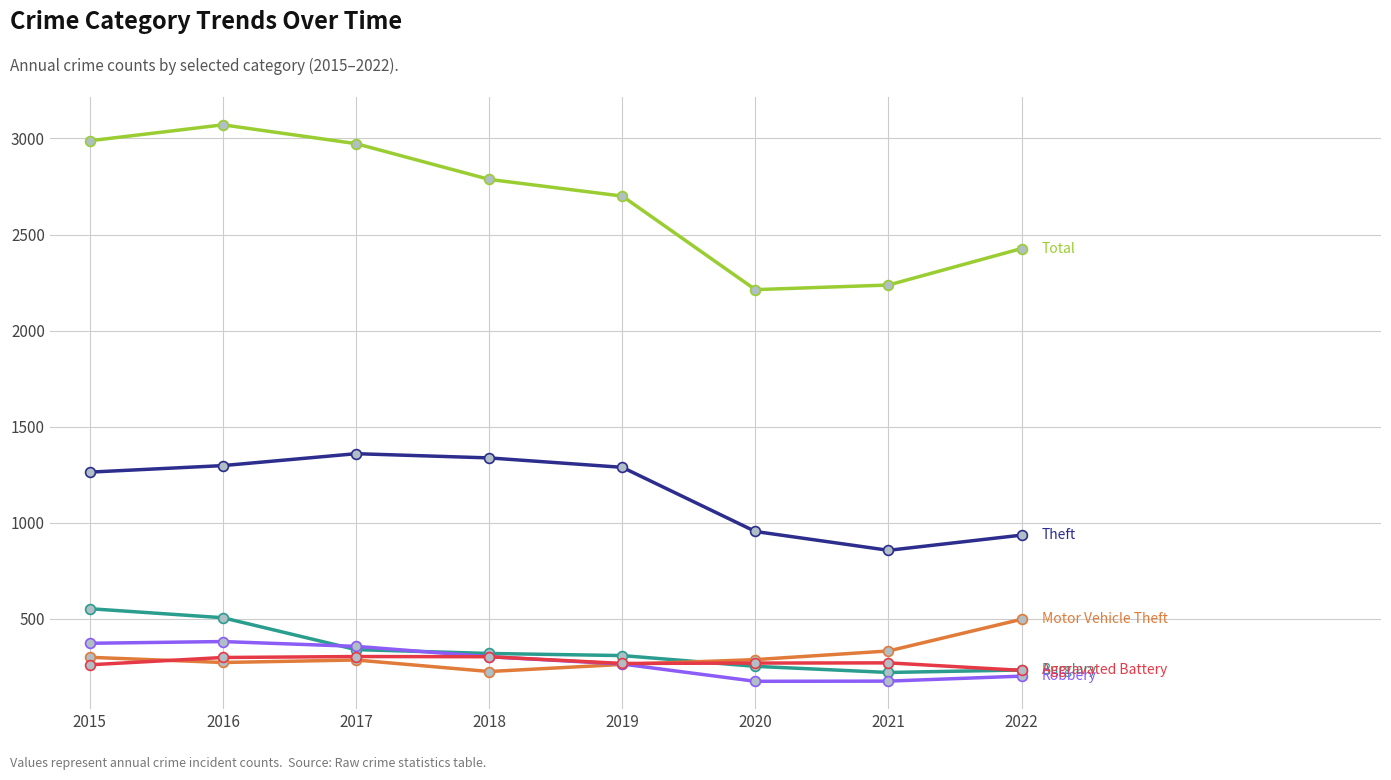

What is the difference between the highest and lowest values at 2018?

2562